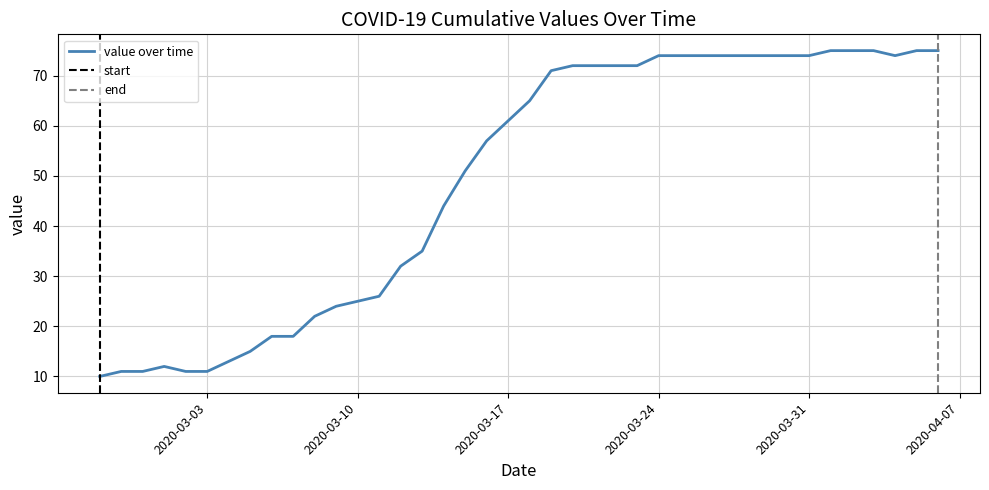

Is this an area chart (filled region under the line)?

No